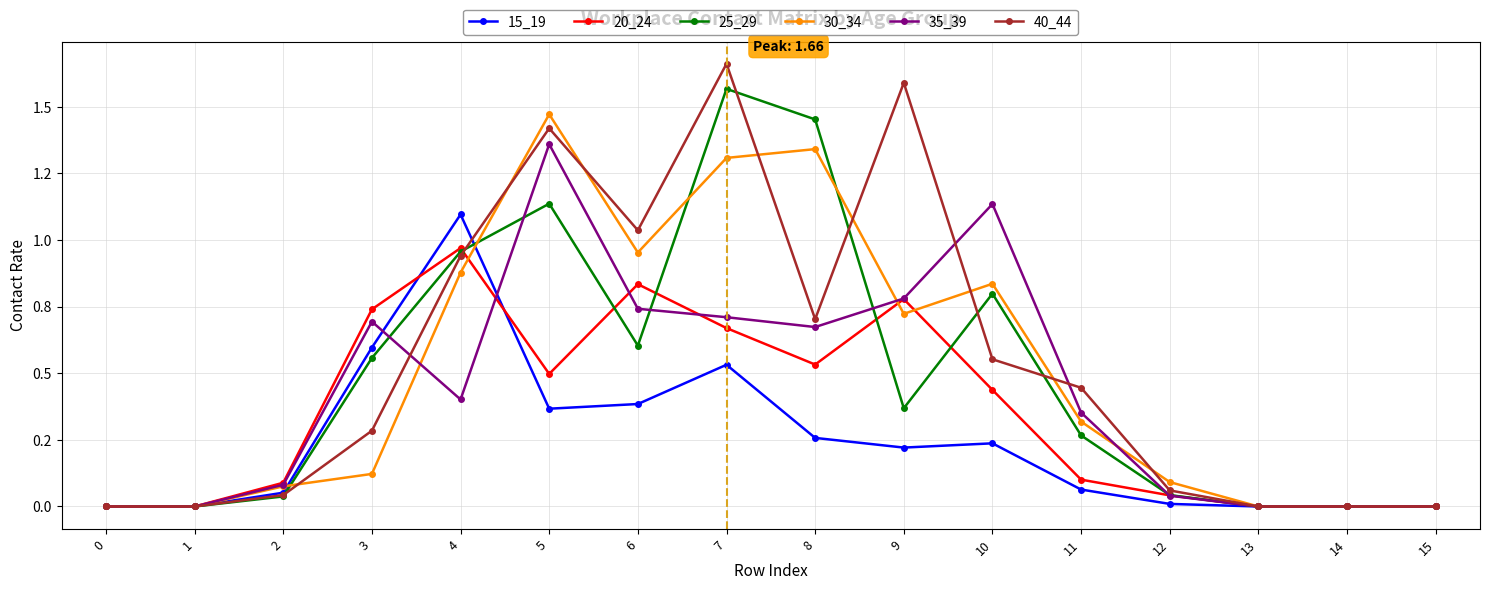

Does the chart have visible grid lines?

Yes